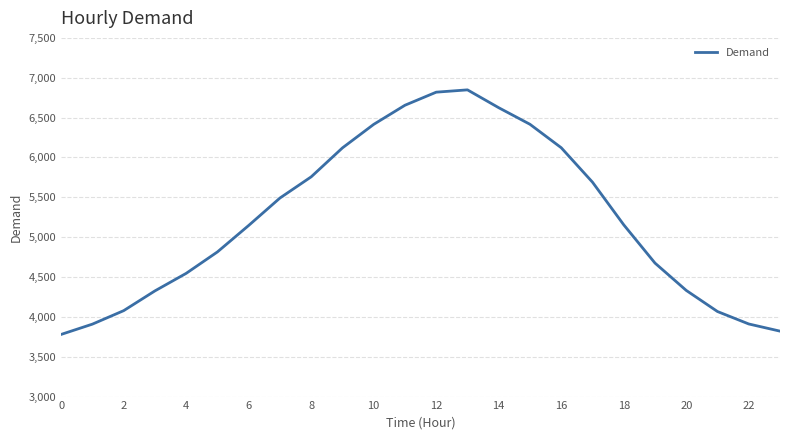

What is the difference between the maximum and minimum values?

3068